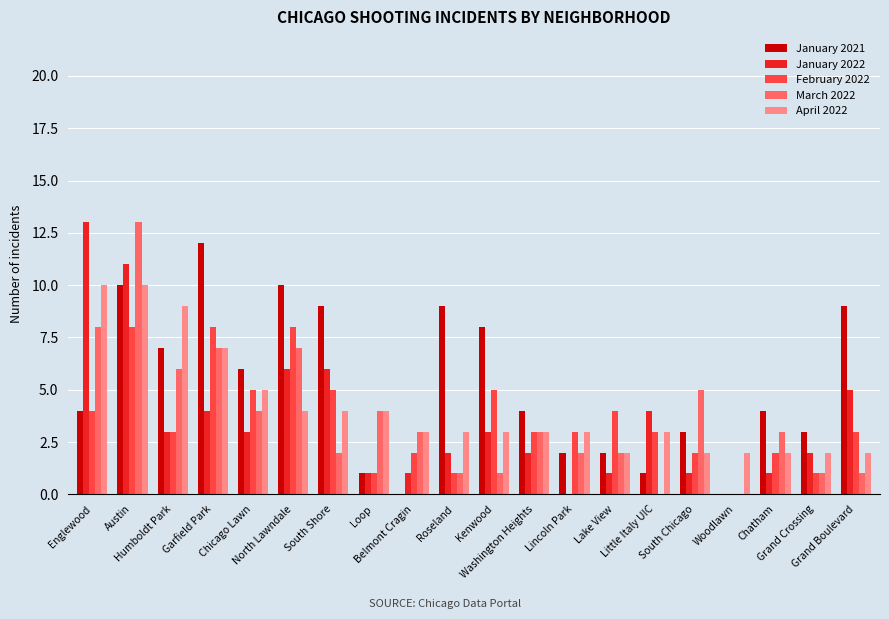

What is the sum of all January 2022 values?

69